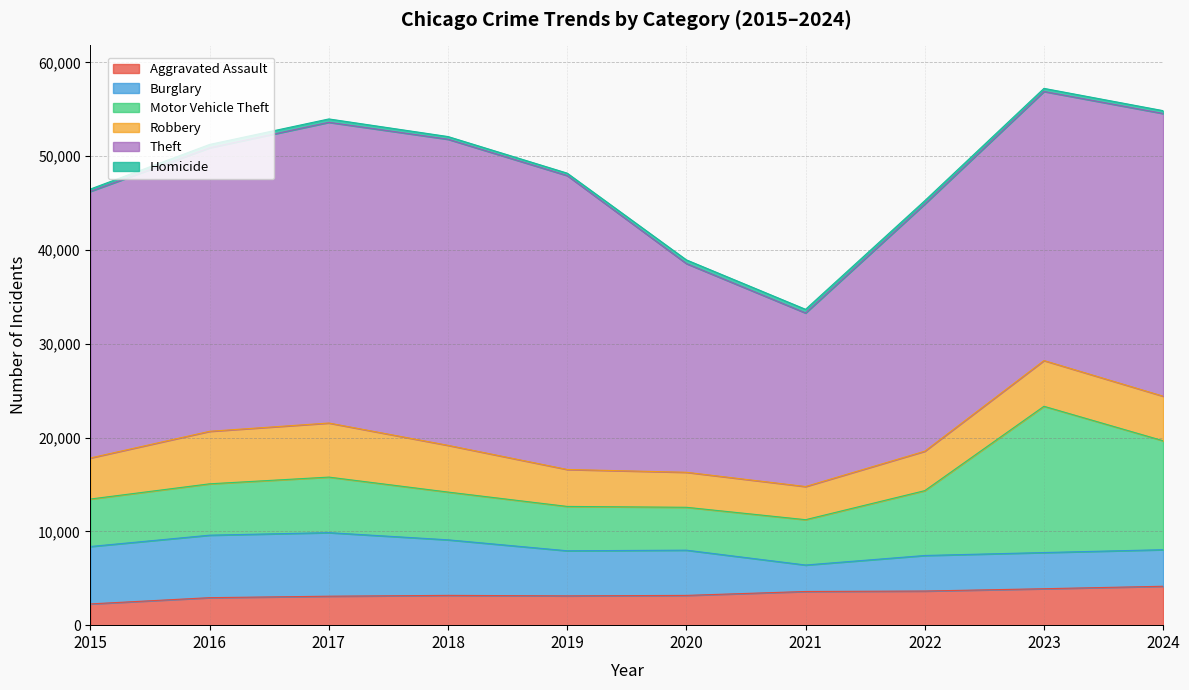

In Homicide, how many points are lower than both neighbors (excluding endpoints)?

1